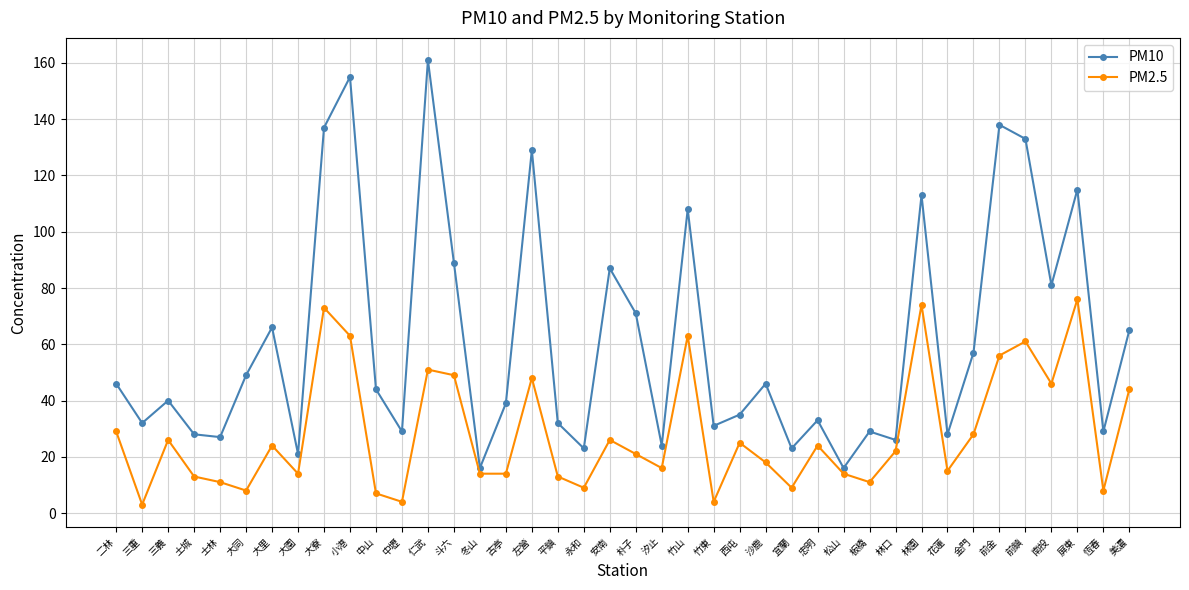

Between 大寮 and 冬山, which series saw the biggest shift?

PM10